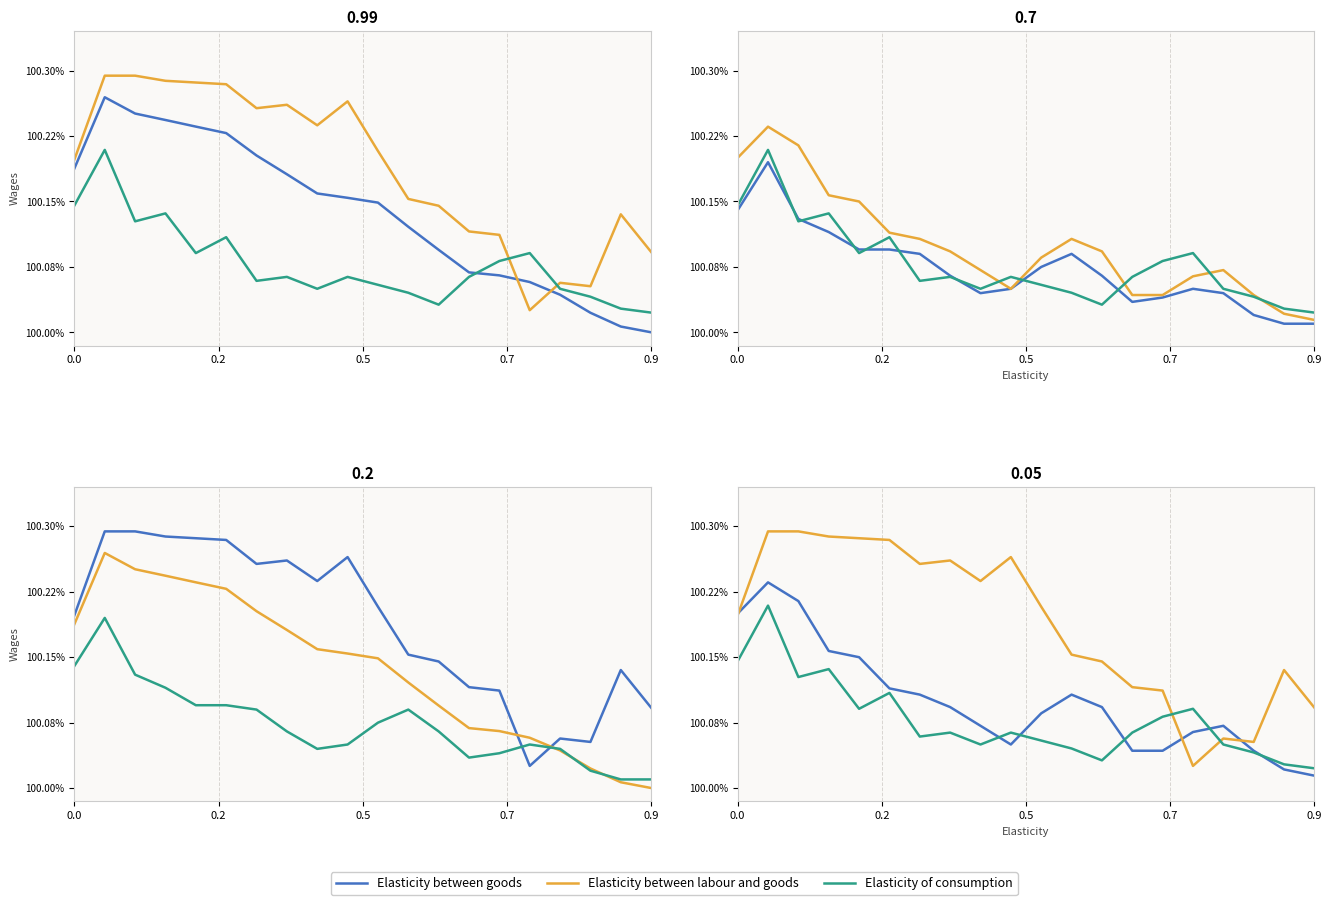

Between which two adjacent categories do Elasticity of consumption and Elasticity between goods first intersect?

8 and 9